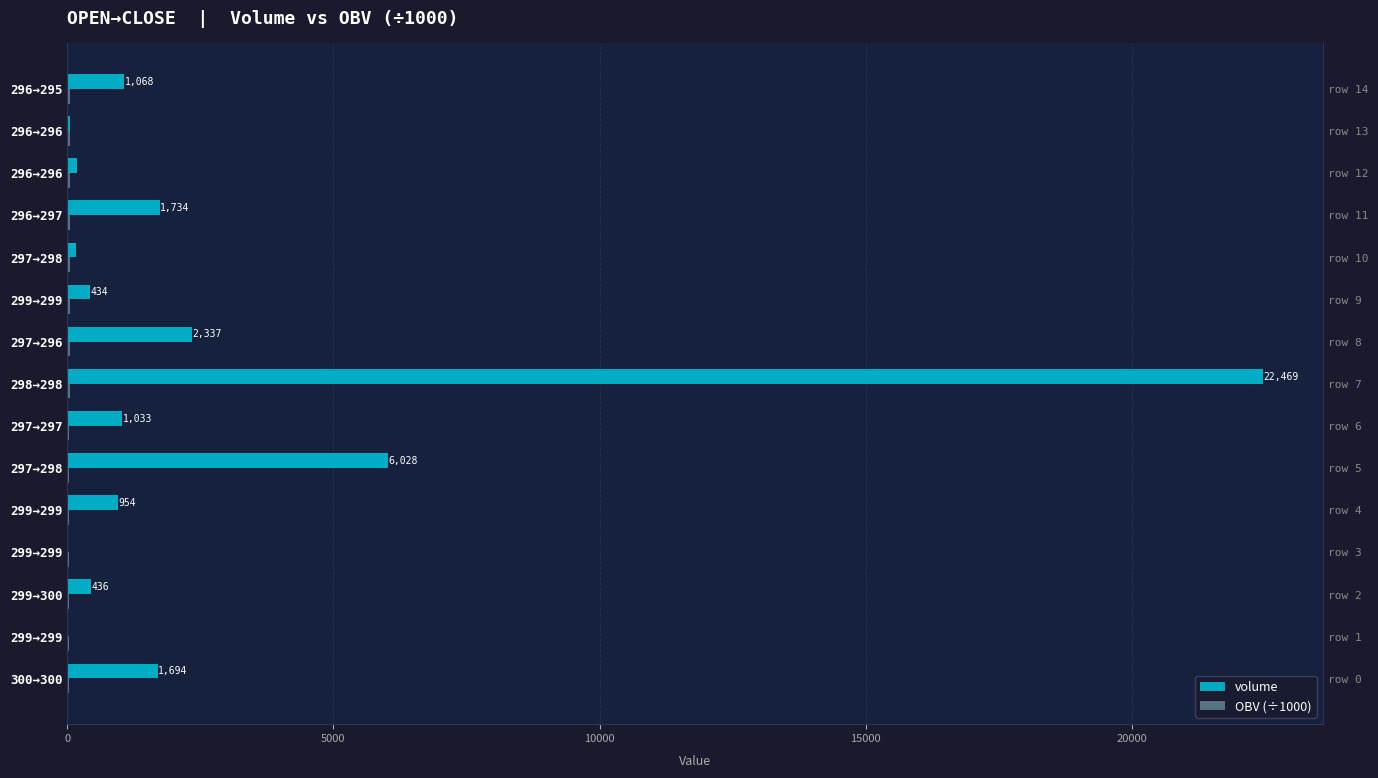

Which series changed the most between 298→298 and 296→295?

volume